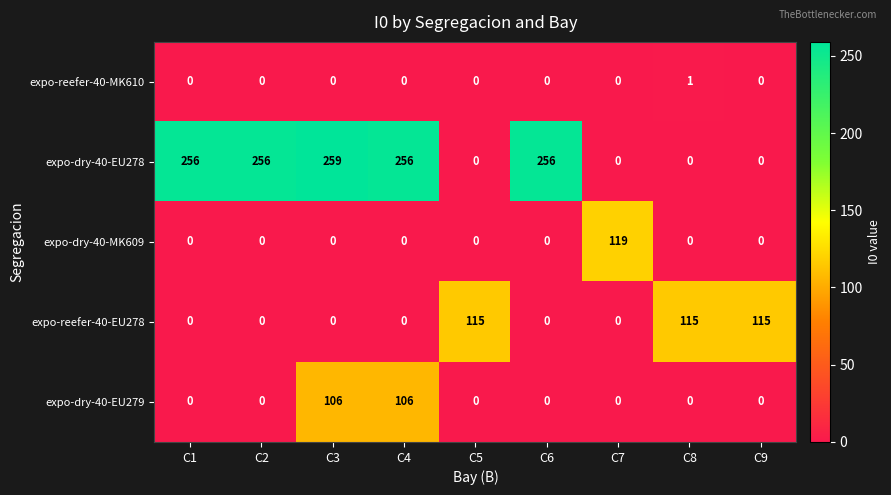

Which label corresponds to the largest value in the chart?

C3